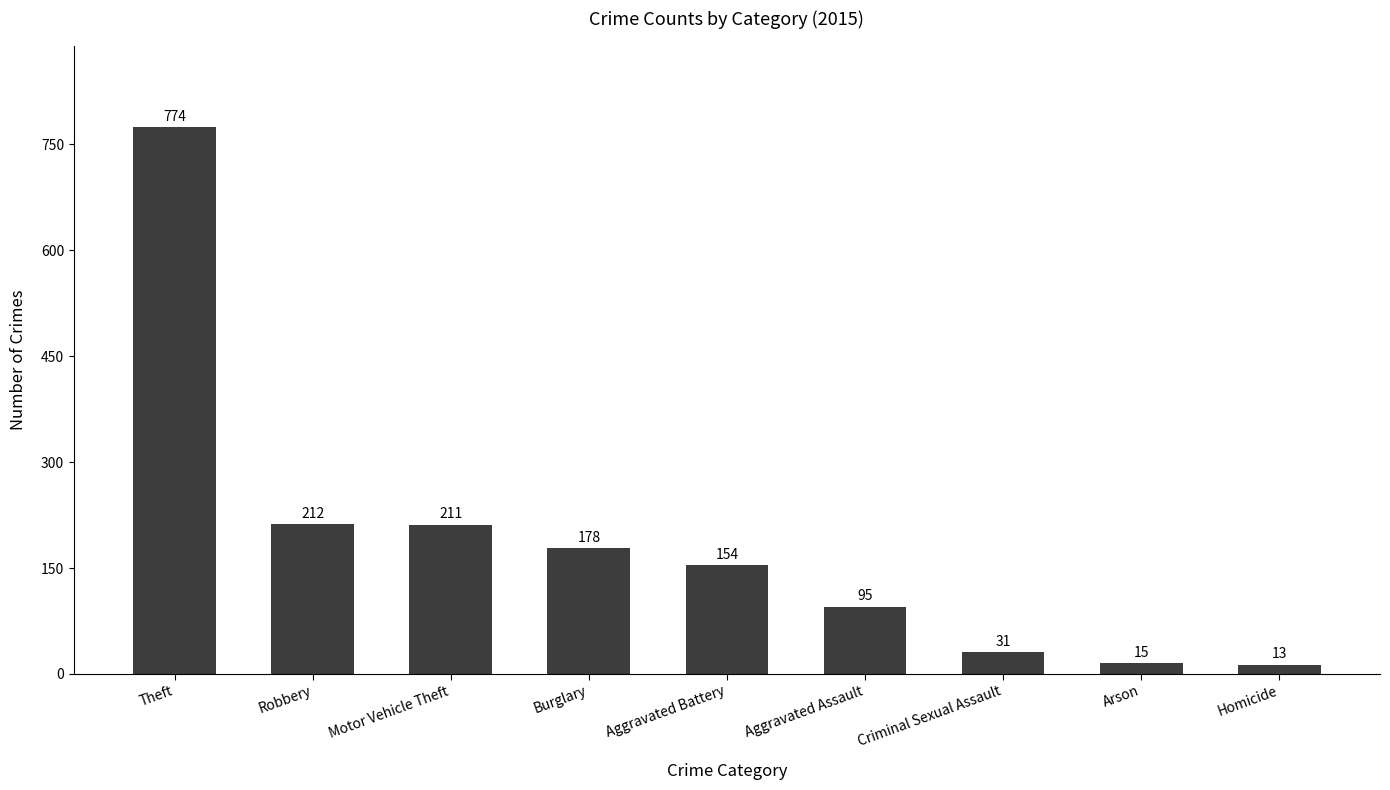

What position from the right is Aggravated Assault?

4